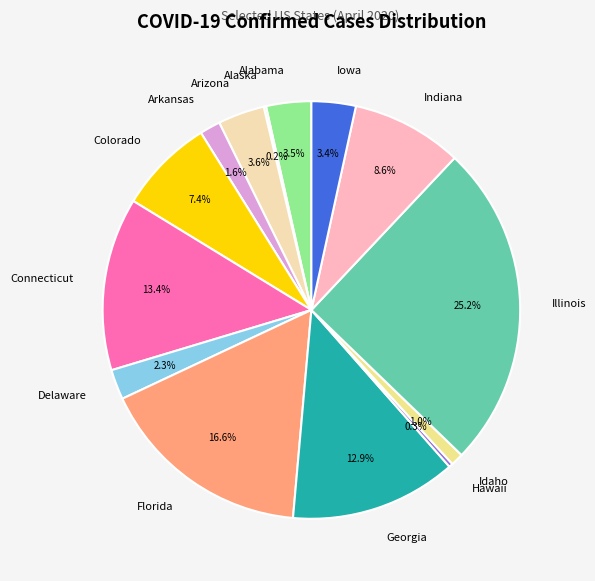

Is it true that Colorado is 1% of the pie?

False